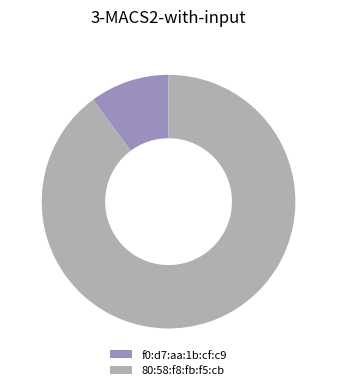

Approximately how many times larger is the value at 80:58:f8:fb:f5:cb compared to f0:d7:aa:1b:cf:c9?

8.8